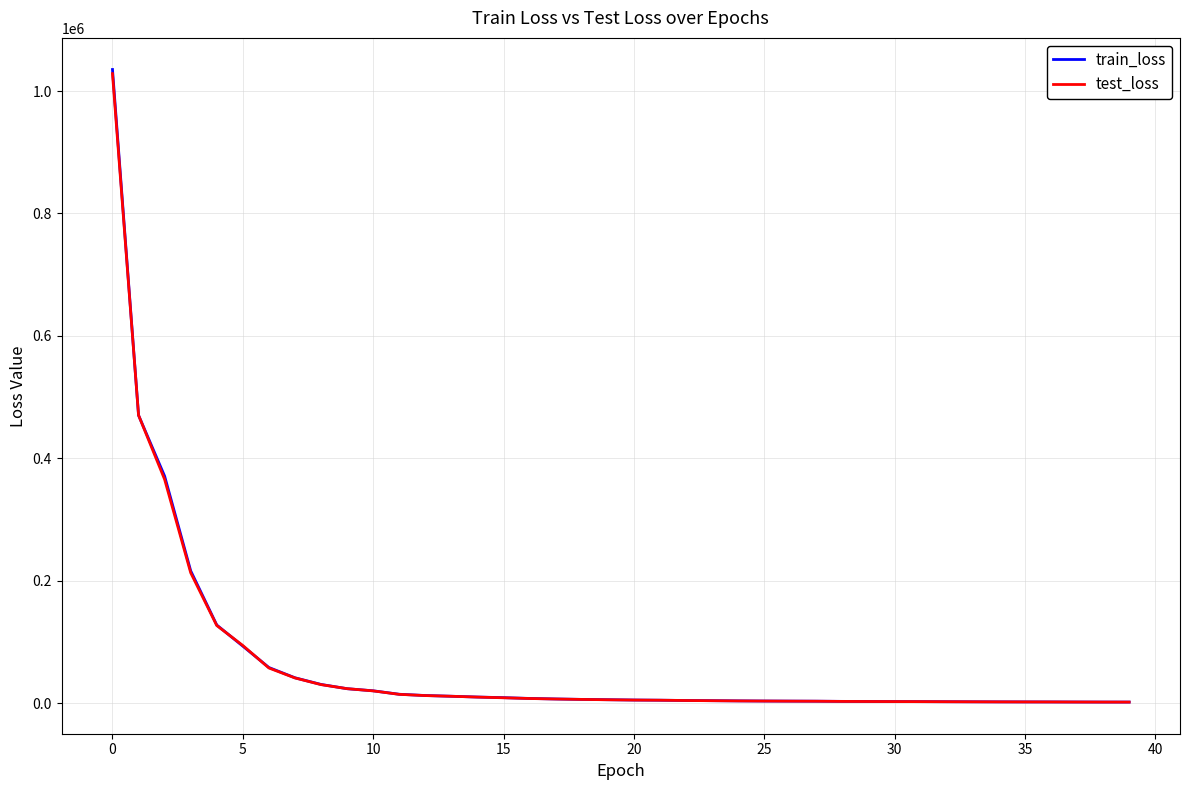

What is the maximum value for train_loss?

1035134.0